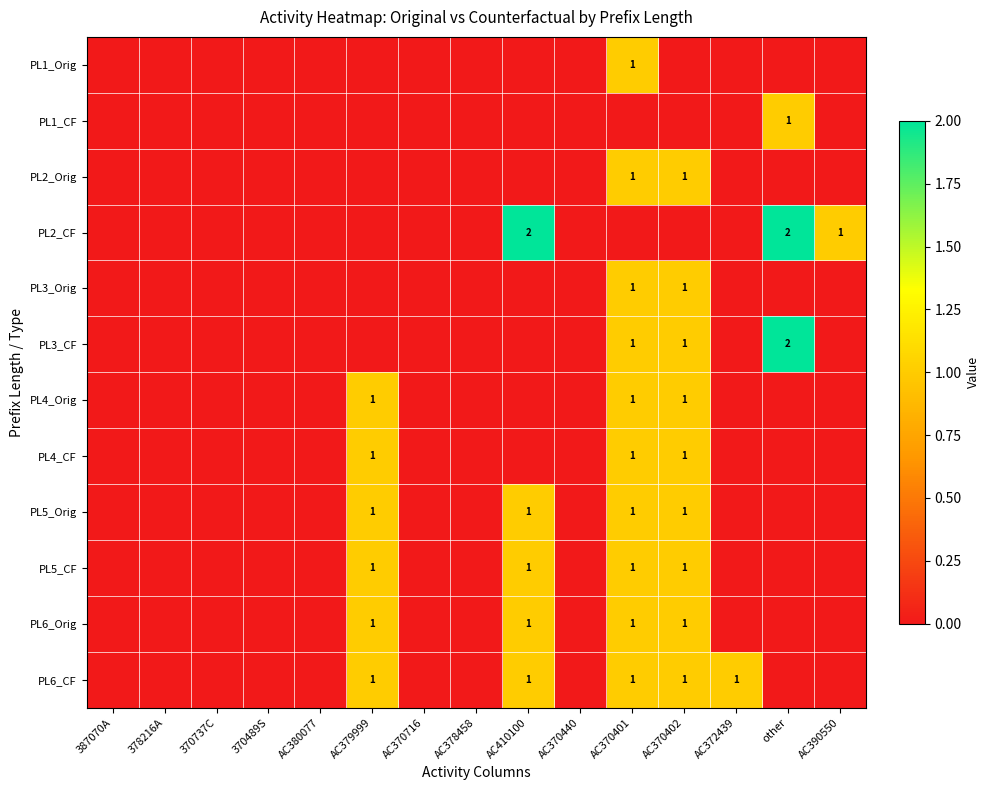

True or false: PL6_Orig has a value of 1 at AC370402.

True